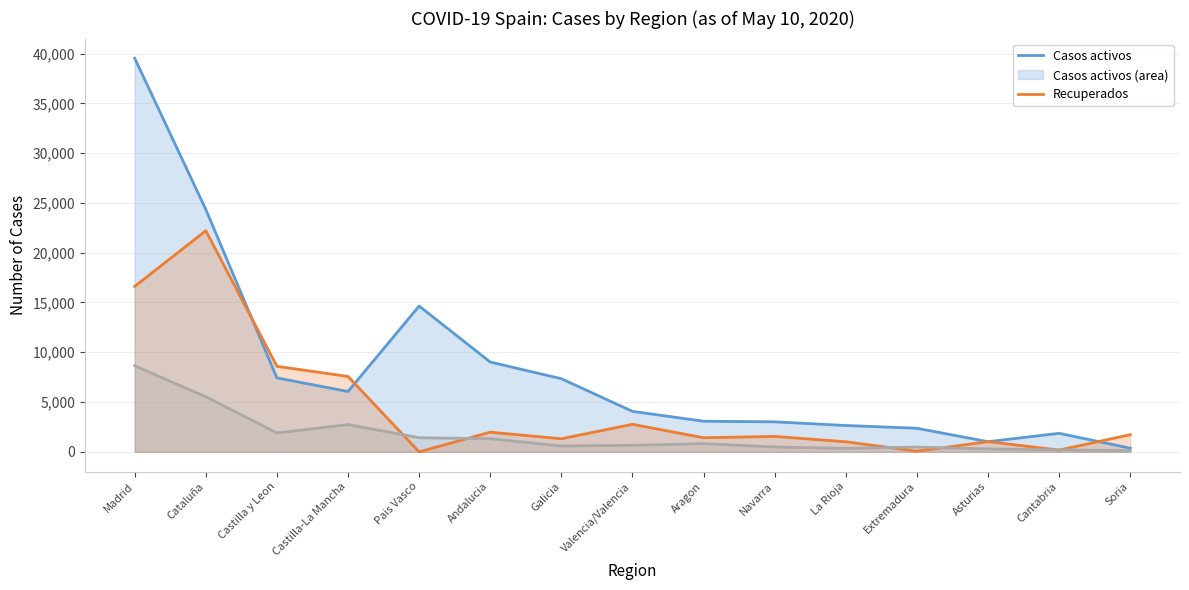

Reading left to right, extract all data points from this chart.

Casos activos: 39529	24349	7429	6062	14646	9020	7347	4066	3076	3014	2648	2369	1022	1862	369
Recuperados: 16614	22205	8591	7572	0	1975	1314	2767	1416	1550	1014	63	1026	178	1721
Muertes: 8644	5532	1897	2738	1418	1320	592	658	824	488	346	480	295	201	118